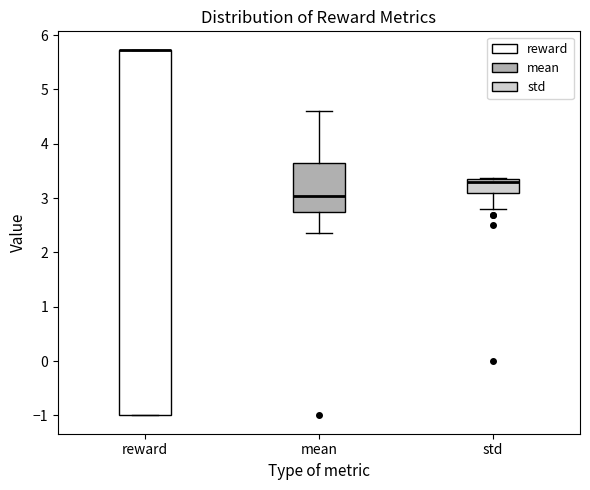

Reading left to right, read every box against the y-axis: the position of its median line, the range the box covers, and the ends of its whiskers. The values are not printed on the chart, so give them approximately, as read against the axis.

reward: median 5.7 (drawn on the box's upper edge), box -1.0 to 5.7, whiskers -1.0 to 5.7
mean: median 3.0, box 2.7 to 3.6, whiskers 2.4 to 4.6
std: median 3.3 (just below the box's upper edge), box 3.1 to 3.3, whiskers 2.8 to 3.4